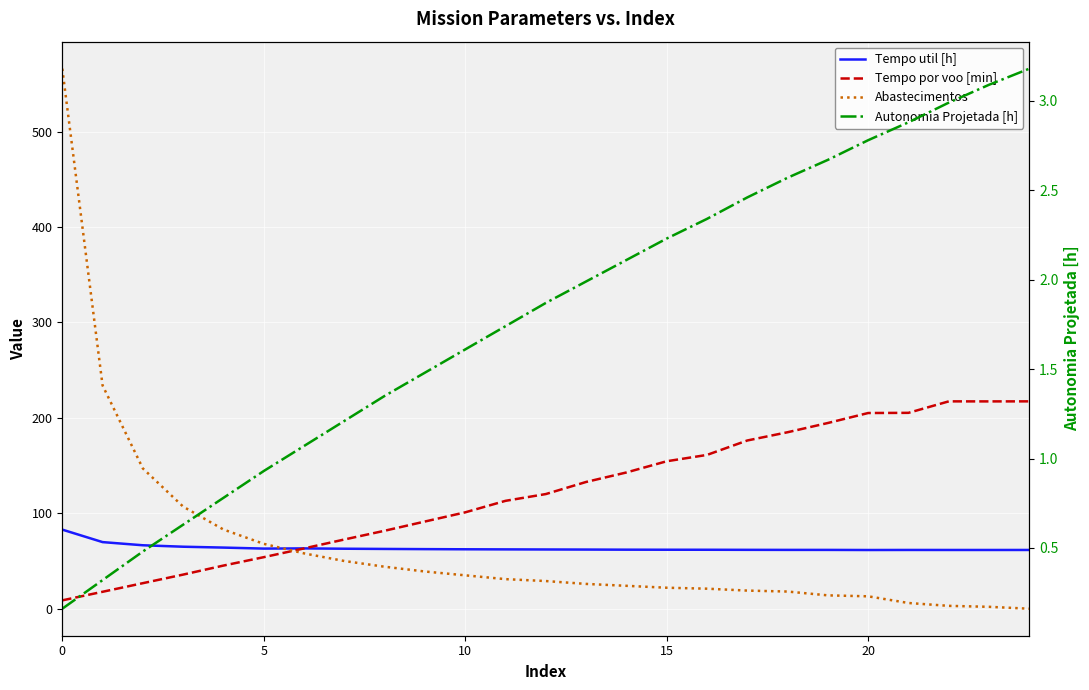

What is the label of the 10th point from the right?

15